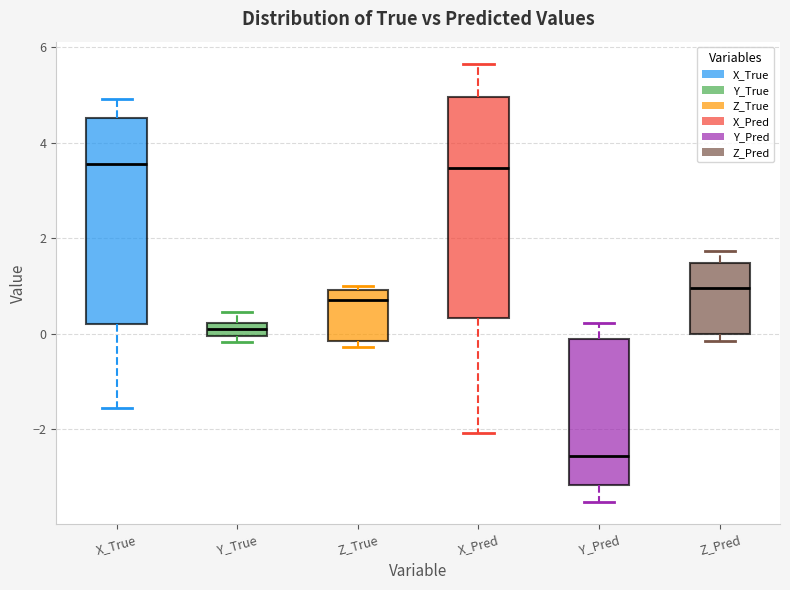

Comparing the boxes themselves (not the whiskers), which one is the tallest?

X_Pred